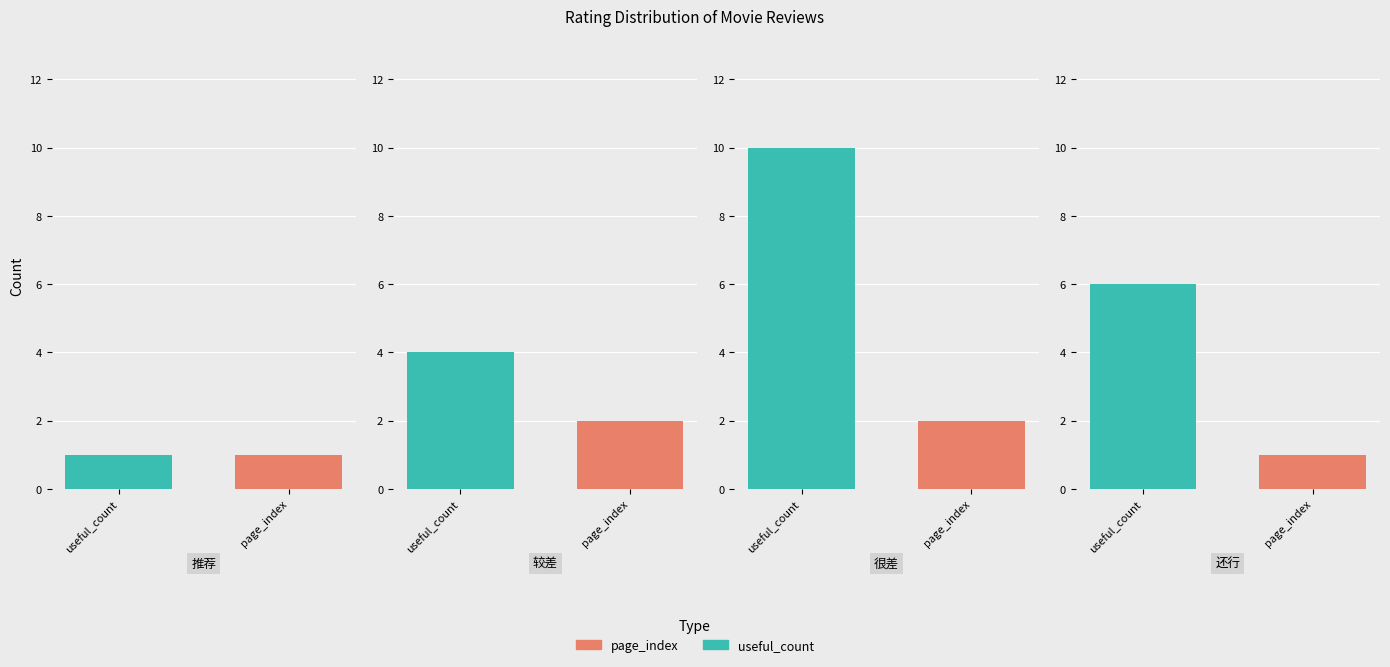

Which series changed the most between 推荐 and 很差?

useful_count